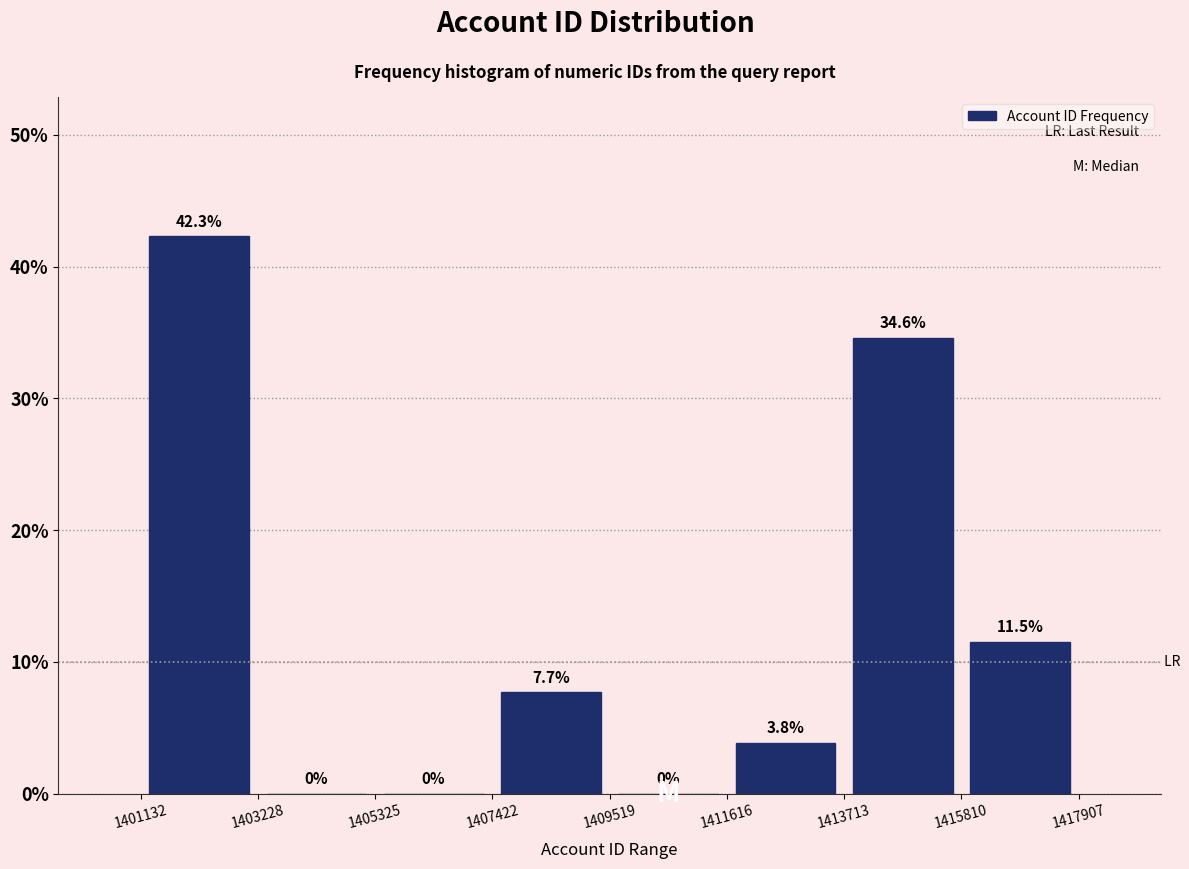

Reading left to right, list every bar in this chart as the range it spans on the x-axis followed by its height.

1401132 to 1403228: 42.3
1403228 to 1405325: 0.0
1405325 to 1407422: 0.0
1407422 to 1409519: 7.7
1409519 to 1411616: 0.0
1411616 to 1413713: 3.8
1413713 to 1415810: 34.6
1415810 to 1417907: 11.5